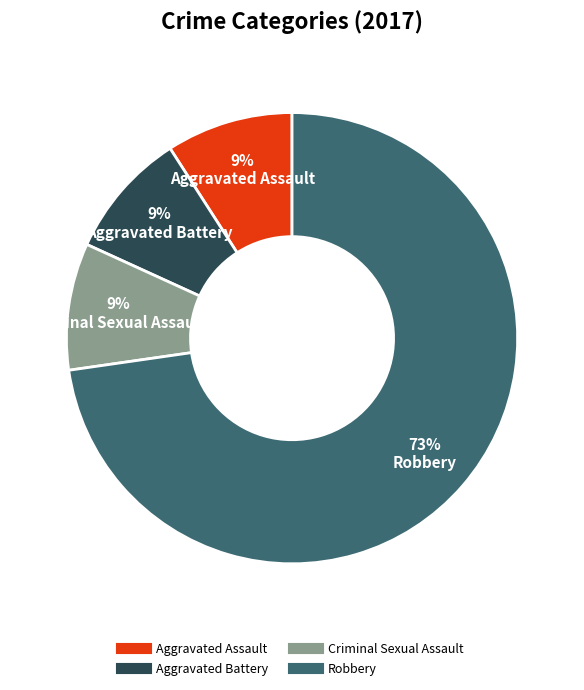

Do Robbery and Criminal Sexual Assault together represent more than half of the pie?

Yes